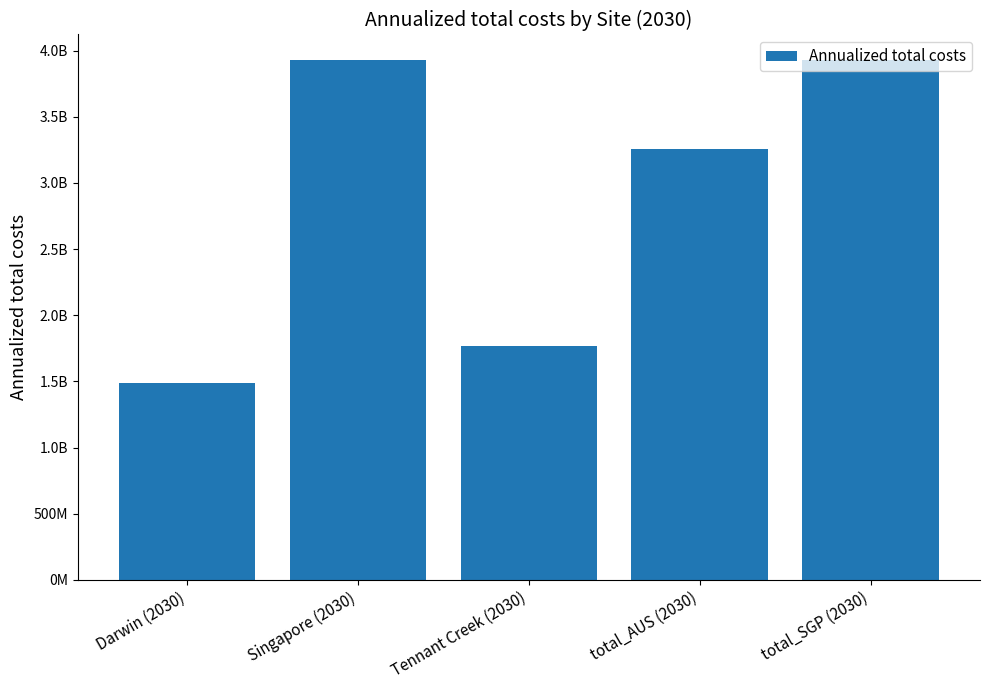

What is the label of the 4th bar from the left?

total_AUS (2030)